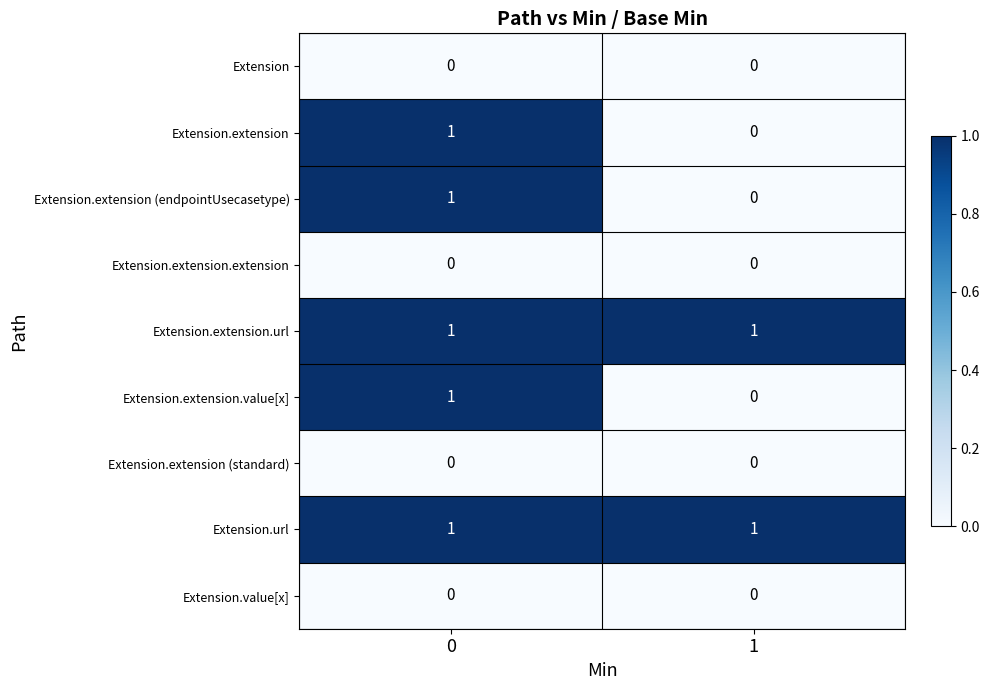

Reading right to left, extract all data points from this chart.

Extension: 1=0	0=0
Extension.extension: 1=0	0=1
Extension.extension (endpointUsecasetype): 1=0	0=1
Extension.extension.extension: 1=0	0=0
Extension.extension.url: 1=1	0=1
Extension.extension.value[x]: 1=0	0=1
Extension.extension (standard): 1=0	0=0
Extension.url: 1=1	0=1
Extension.value[x]: 1=0	0=0